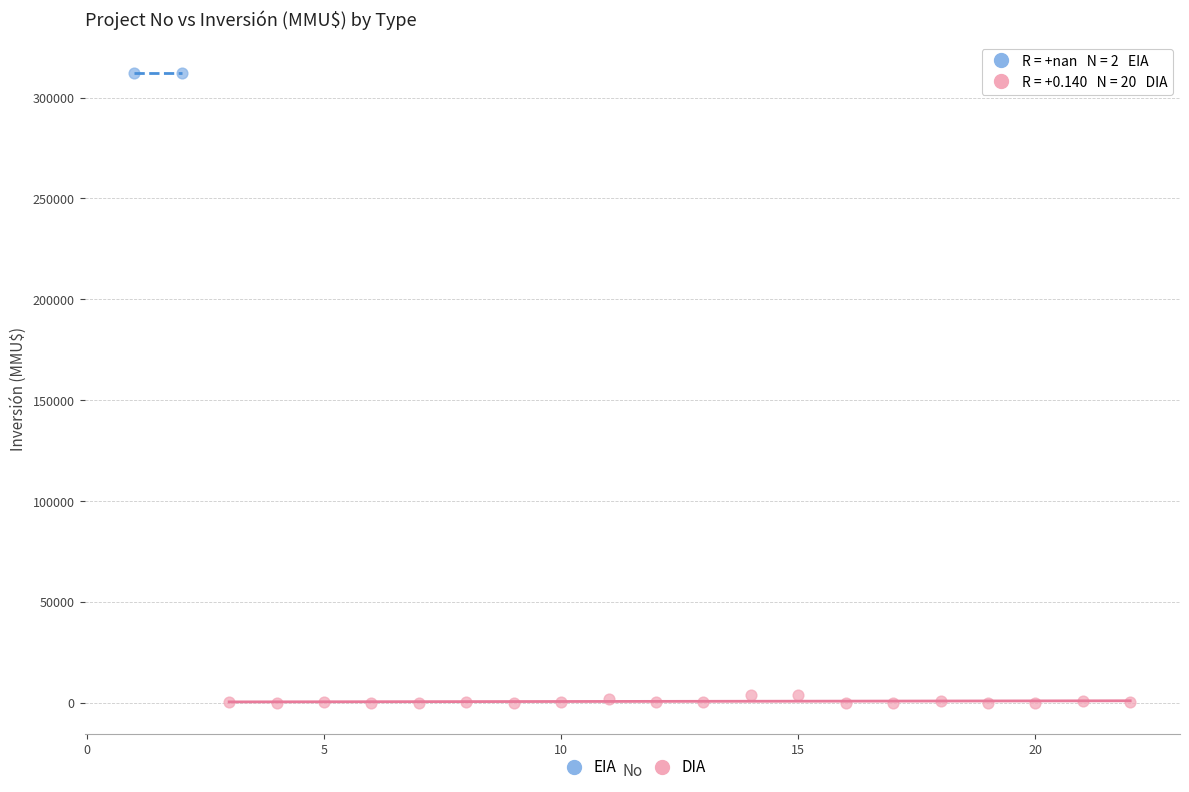

Which series contains the highest Y value?

EIA